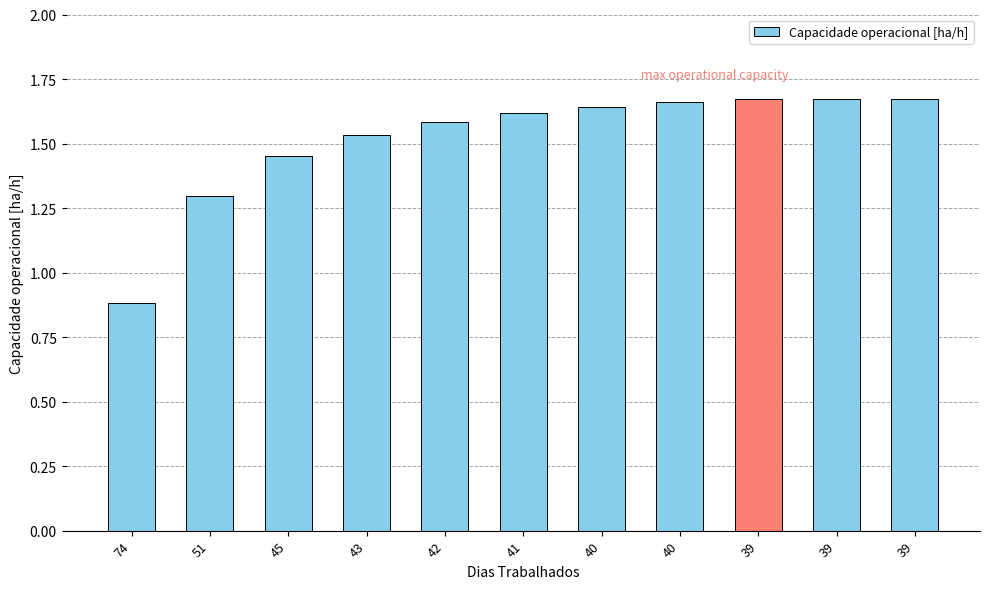

Does the chart contain any negative values?

No